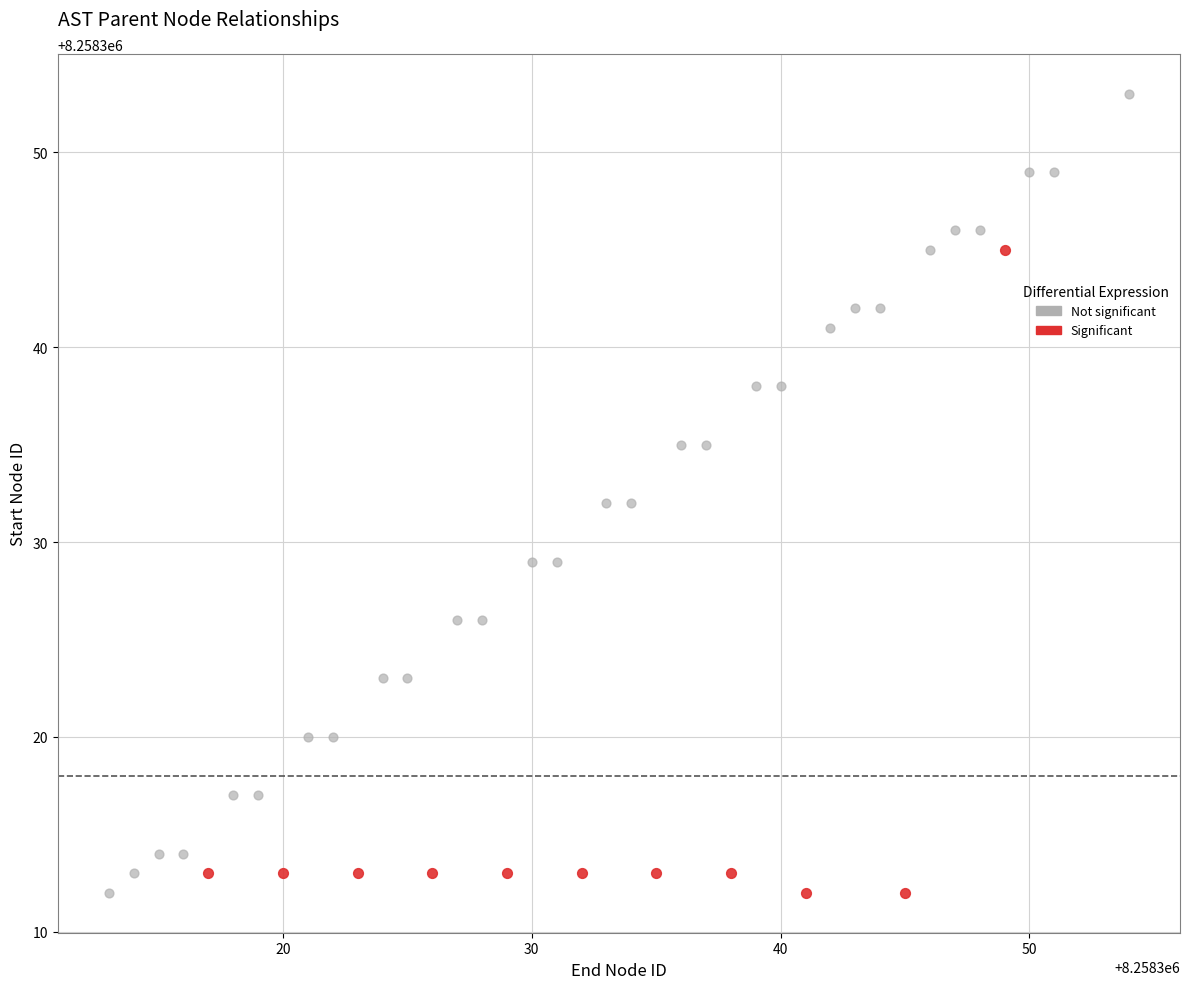

What are all the series names shown in the legend?

Not significant, Significant